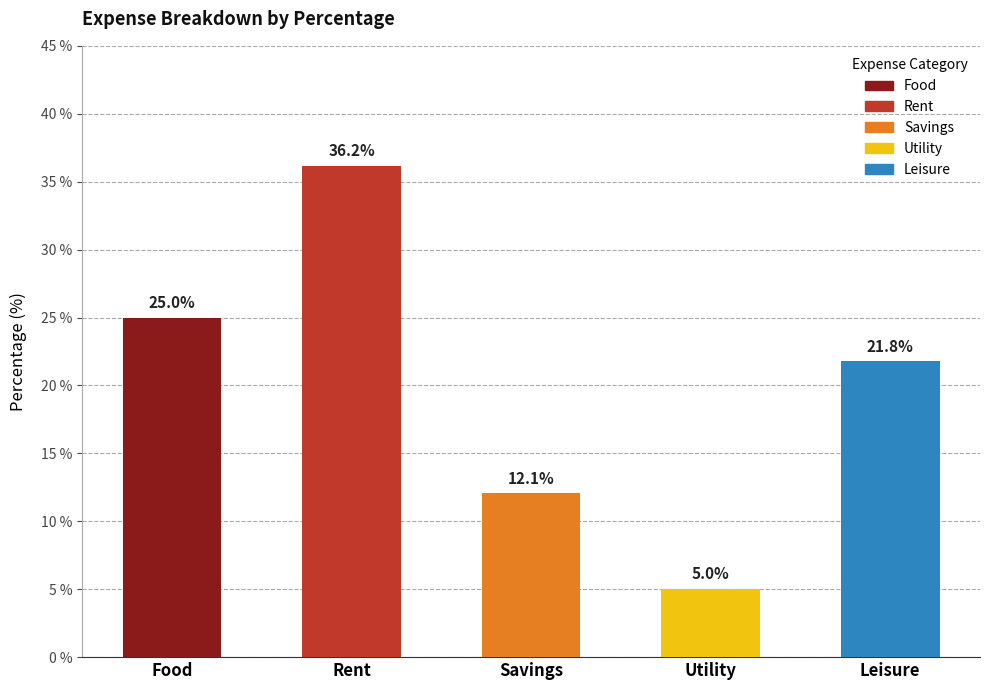

Which has a higher value, Leisure or Savings?

Leisure